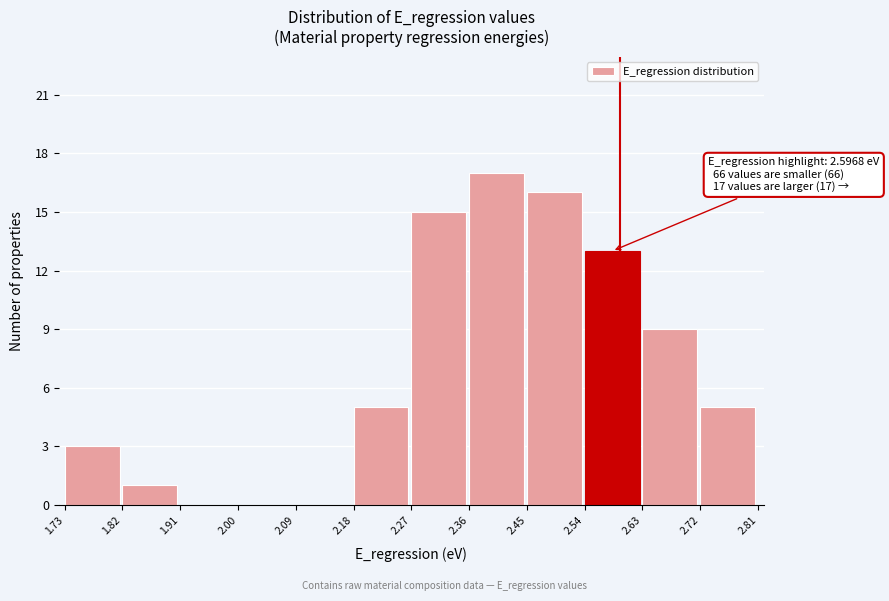

Which range on the x-axis has the tallest bar?

2.36 to 2.45